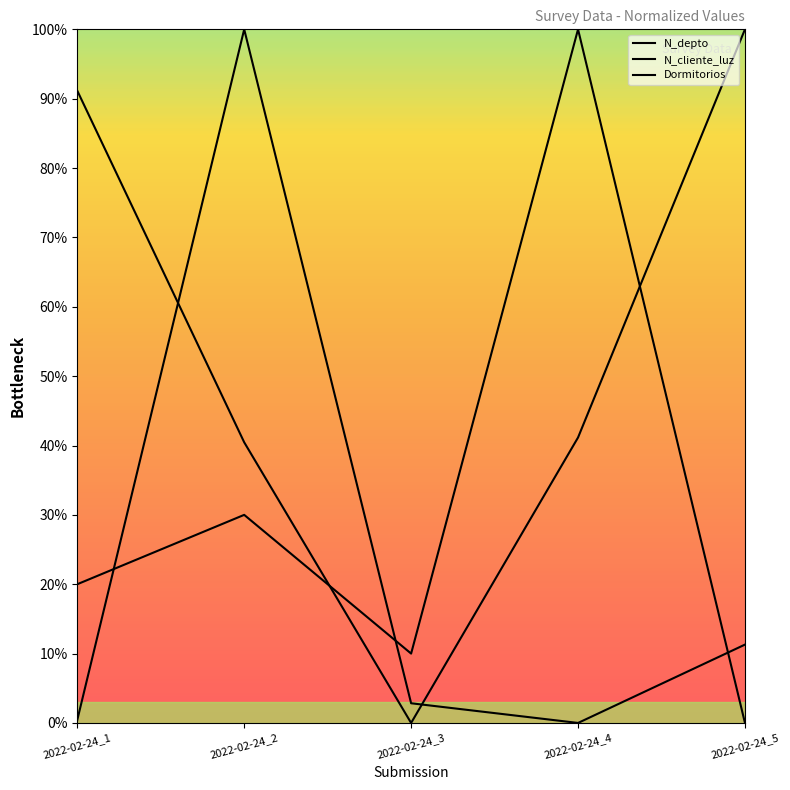

At how many categories does at least one series exceed 0?

5